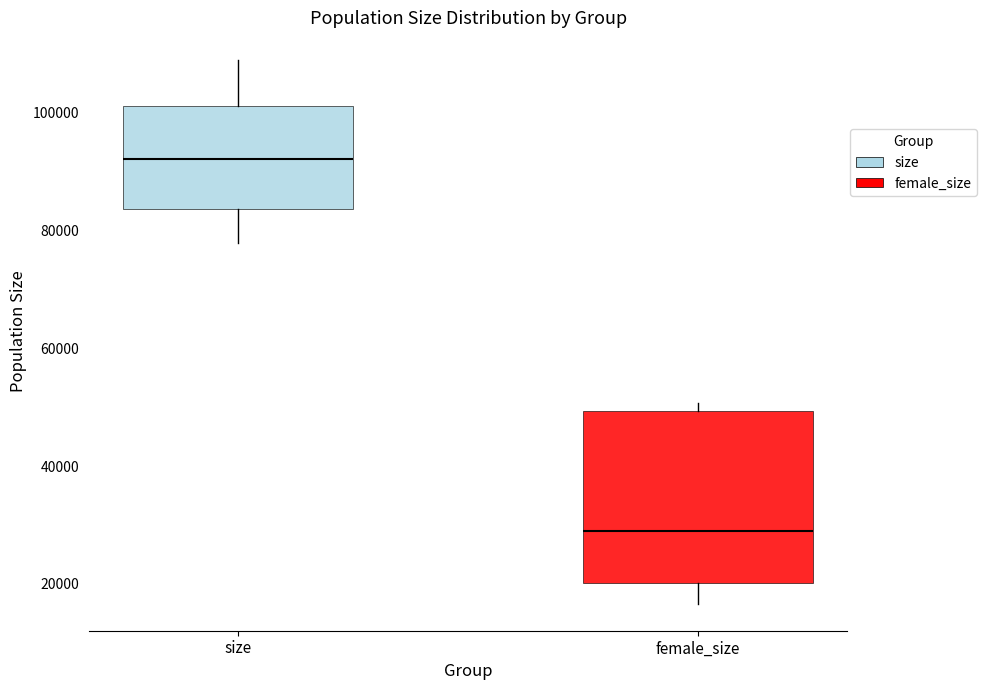

Comparing the boxes themselves (not the whiskers), which one is the tallest?

female_size